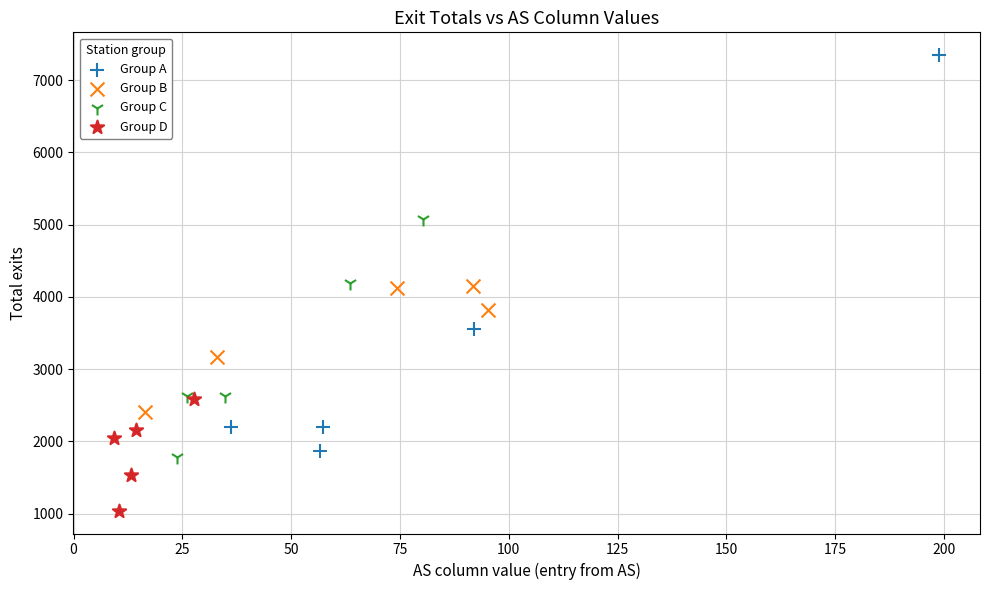

What are all the series names shown in the legend?

Group A, Group B, Group C, Group D